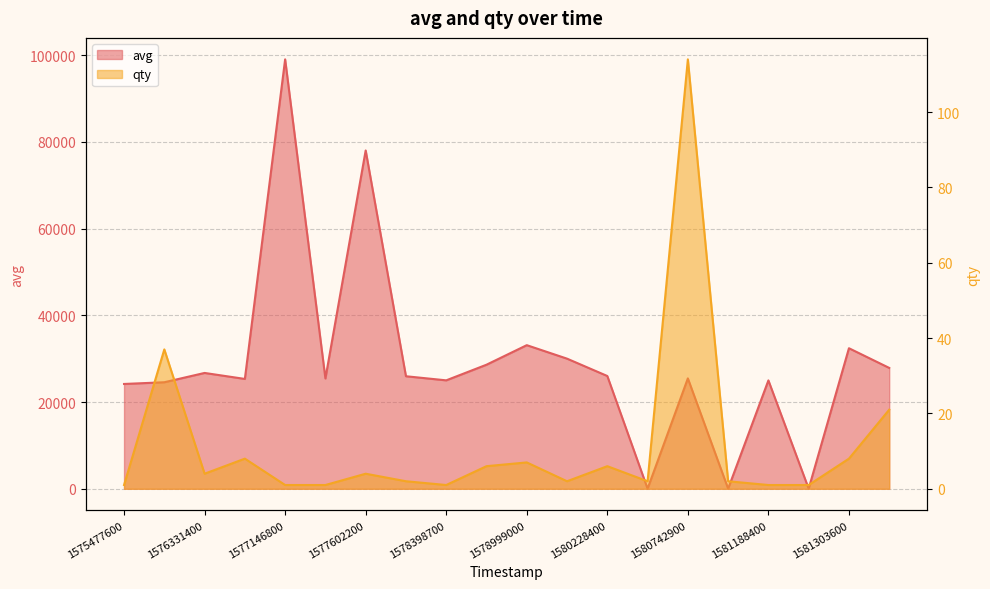

Reading left to right, transcribe all the data shown in this chart.

avg: 24164	24559	26706	25325	99000	25435	78000	25944	25000	28603	33110	30000	26000	27	25450	27	24988	27	32404	27865
qty: 1	37	4	8	1	1	4	2	1	6	7	2	6	2	114	2	1	1	8	21